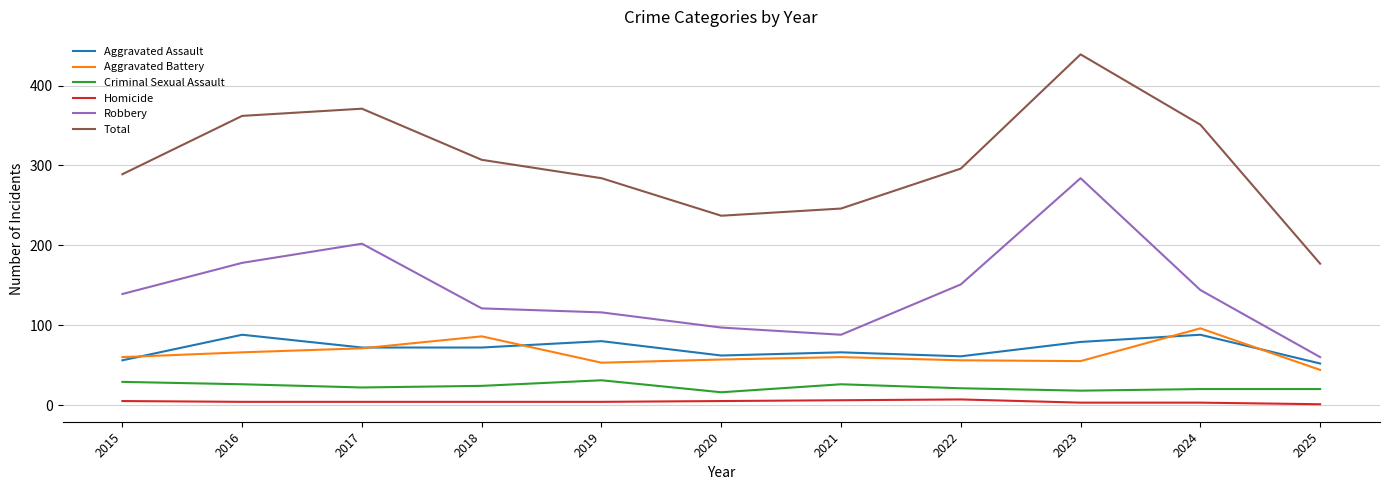

What is the sum of the Homicide values at 2015 and 2025?

6